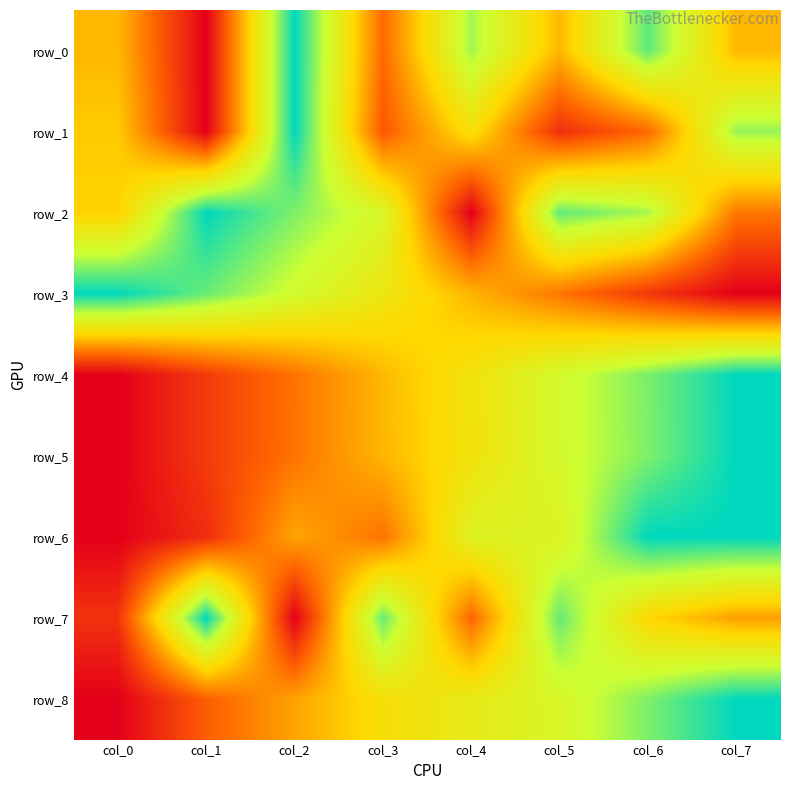

What is the sum of all row_8 values?

4.3